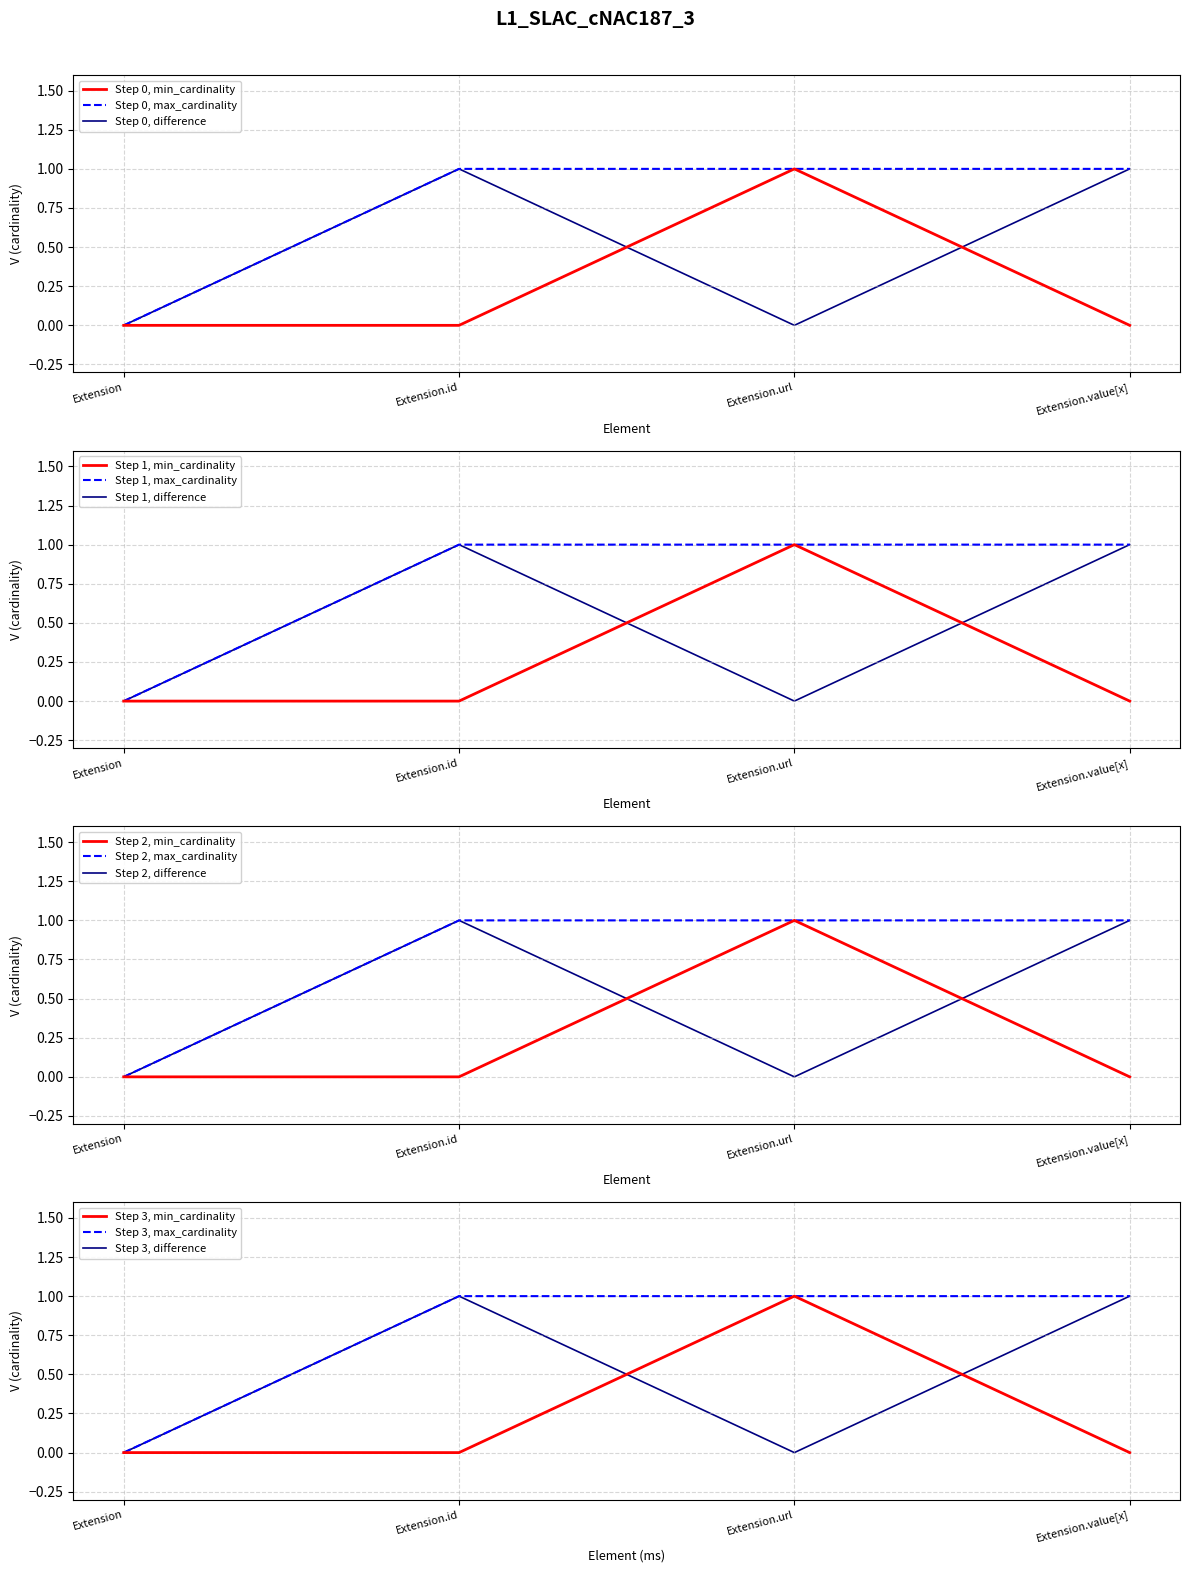

Is the value of Step 0, min_cardinality at Extension.value[x] greater than the value of Step 0, difference at Extension.value[x]?

No